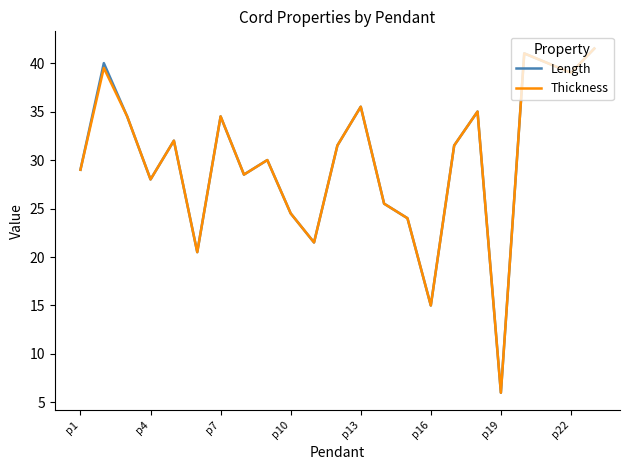

What is the greatest value displayed?

41.5